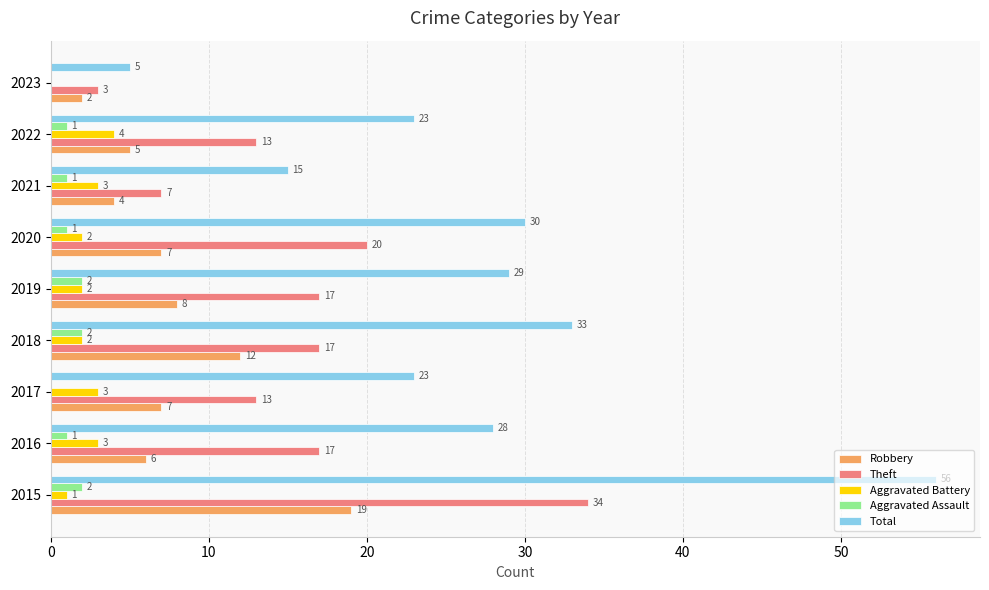

What is the sum of all Total values?

242